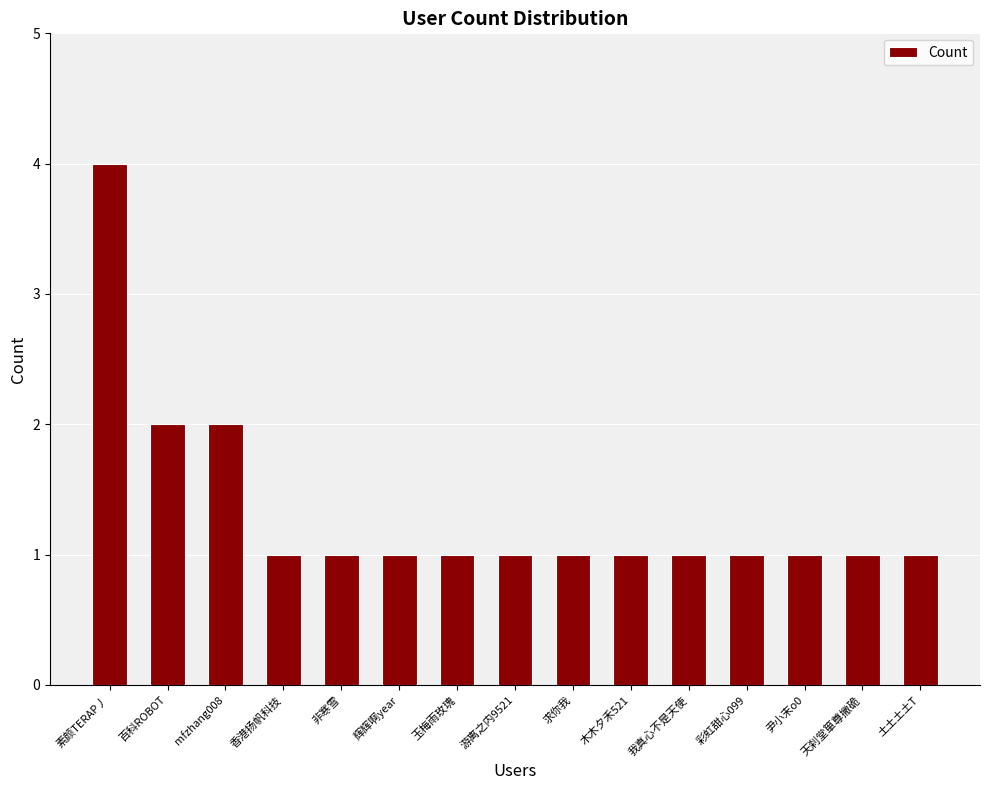

What is the value of the 14th bar from the left?

1